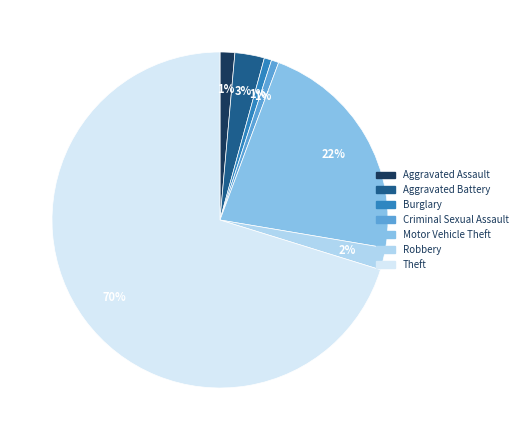

Combined, do Robbery and Theft account for over 50%?

Yes